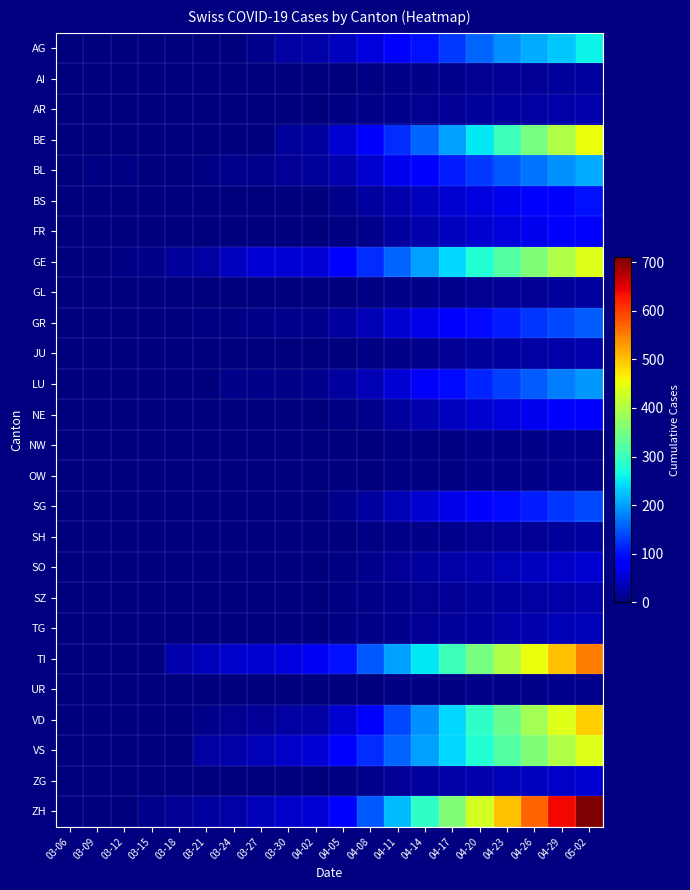

Count the number of categories in the chart.

20